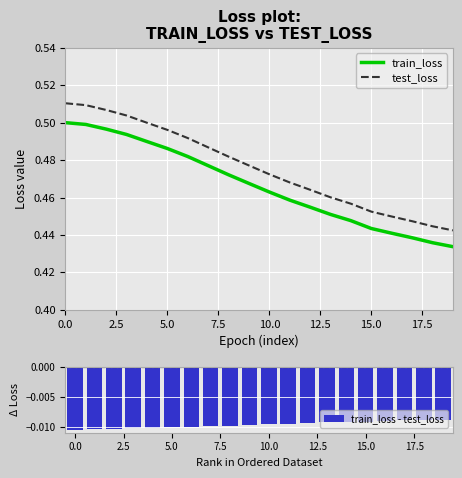

Which series has the largest total across all categories?

test_loss